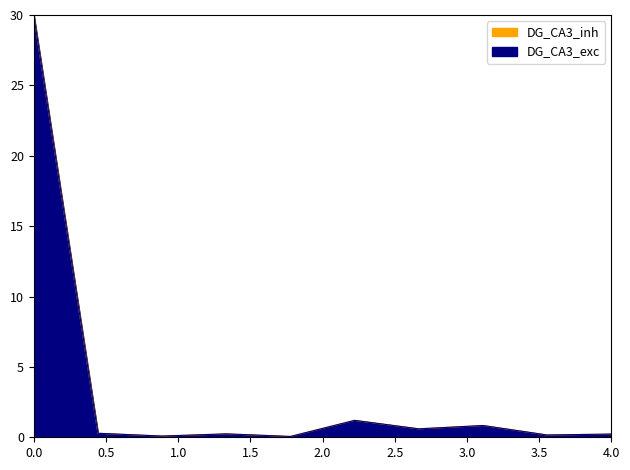

Does the chart have visible grid lines?

No